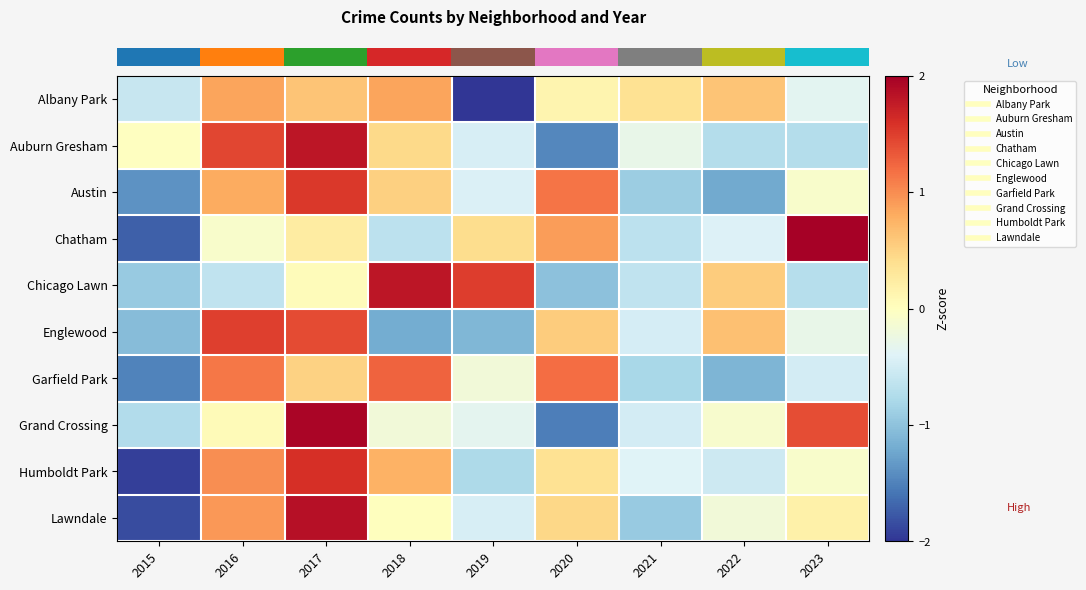

What is the total value across all series at 2022?

-2.5